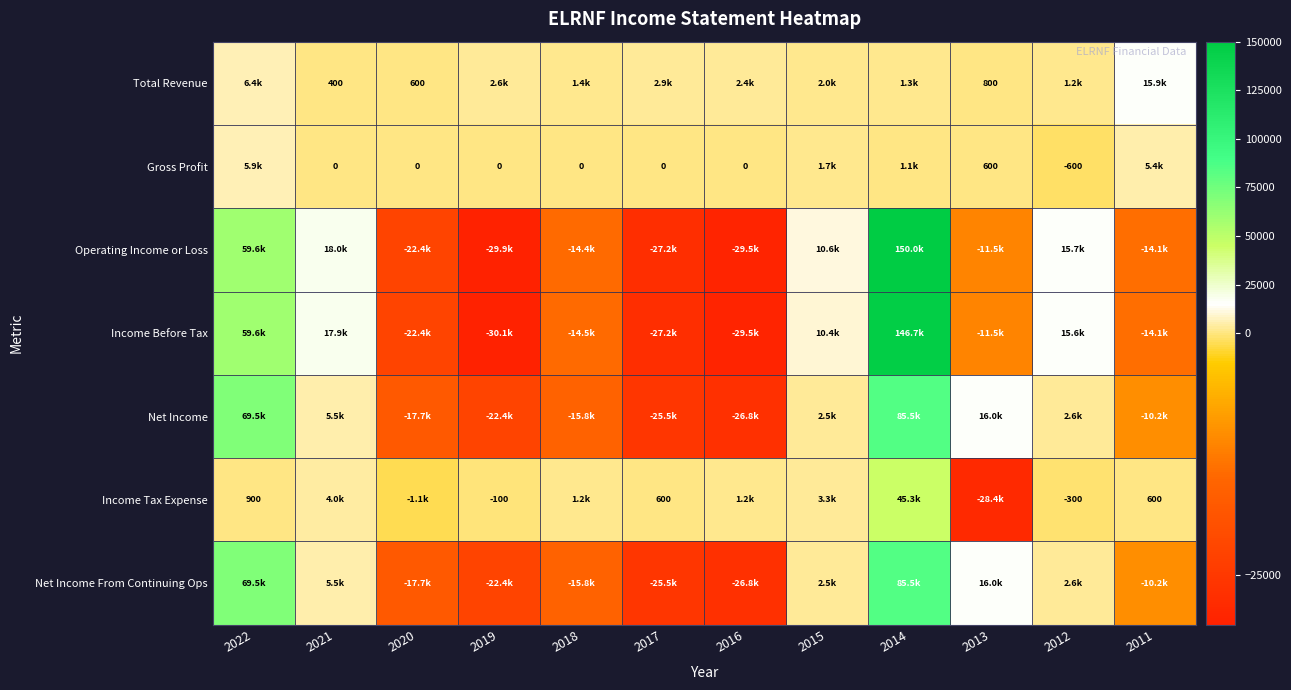

The Total Revenue series shows 400 at 2021. True or false?

True